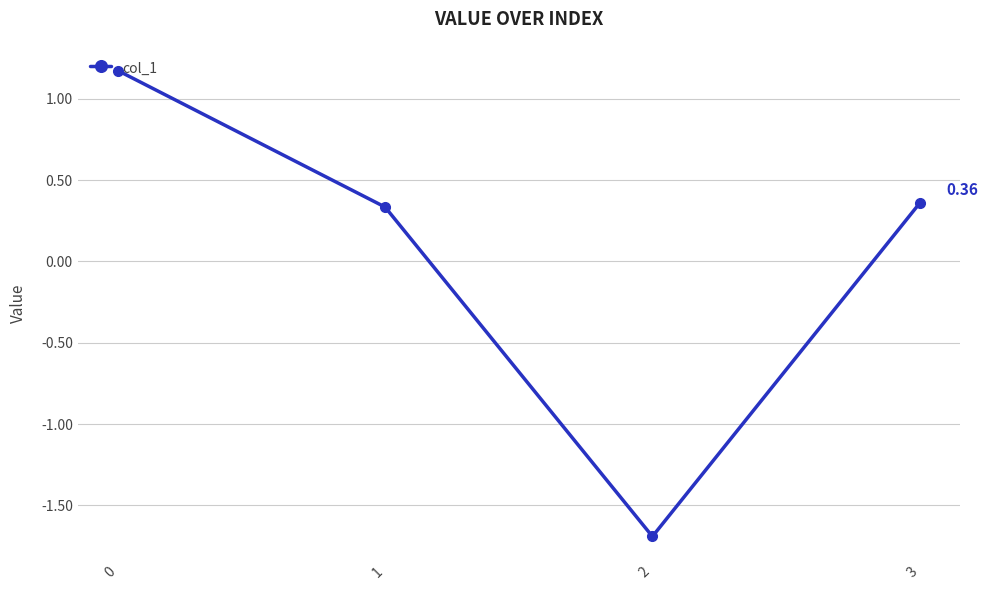

What is the sum of the values at 0 and 3?

1.5